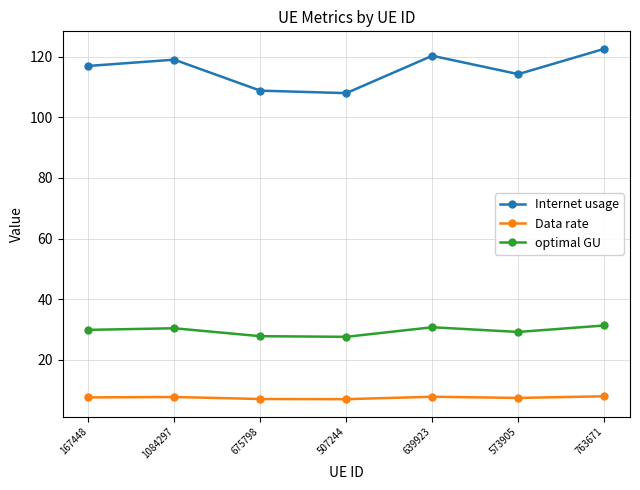

Is the value of optimal GU at 167448 greater than the value of Data rate at 573905?

Yes